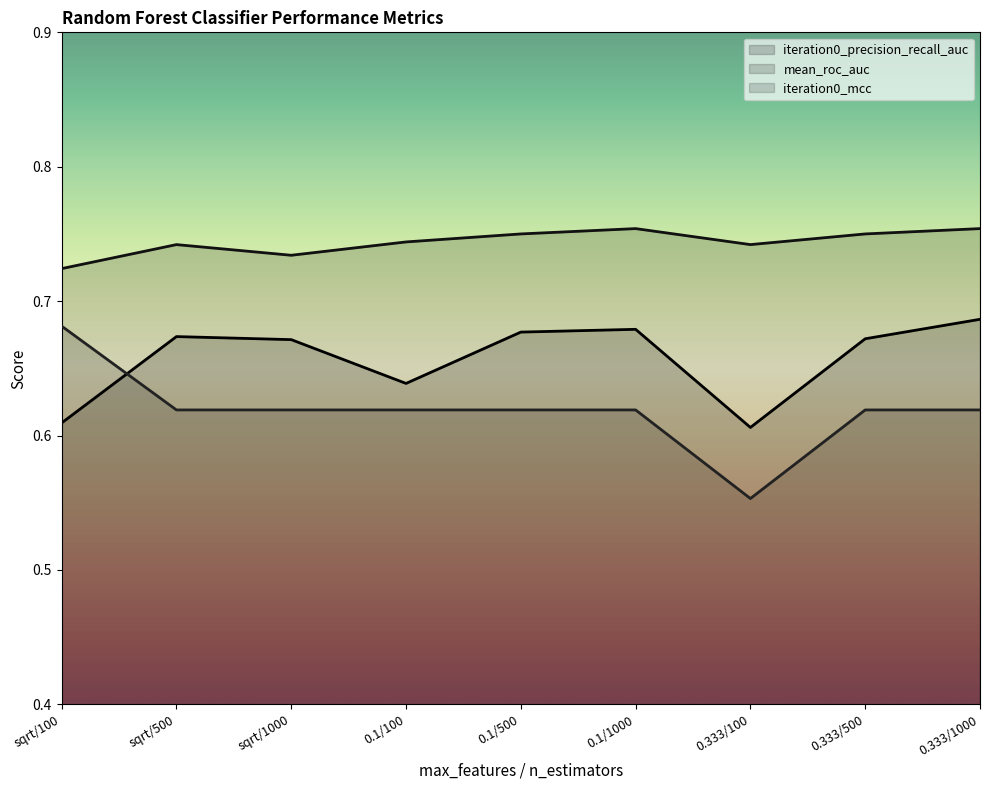

Count the number of data series in this chart.

3